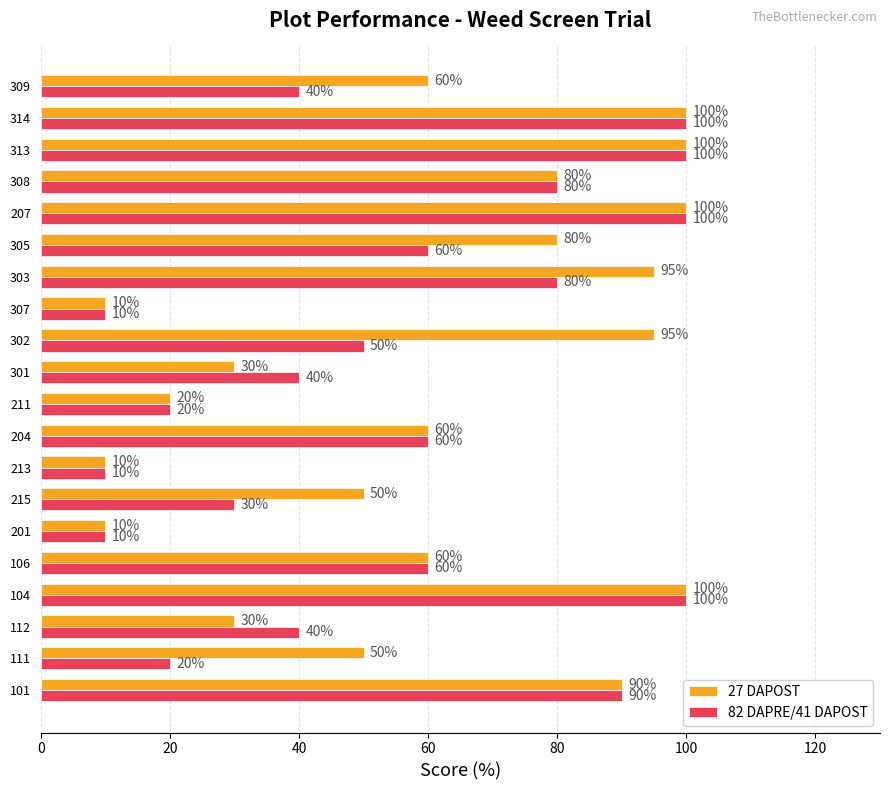

Is it true that 82 DAPRE/41 DAPOST equals 4 at 213?

False